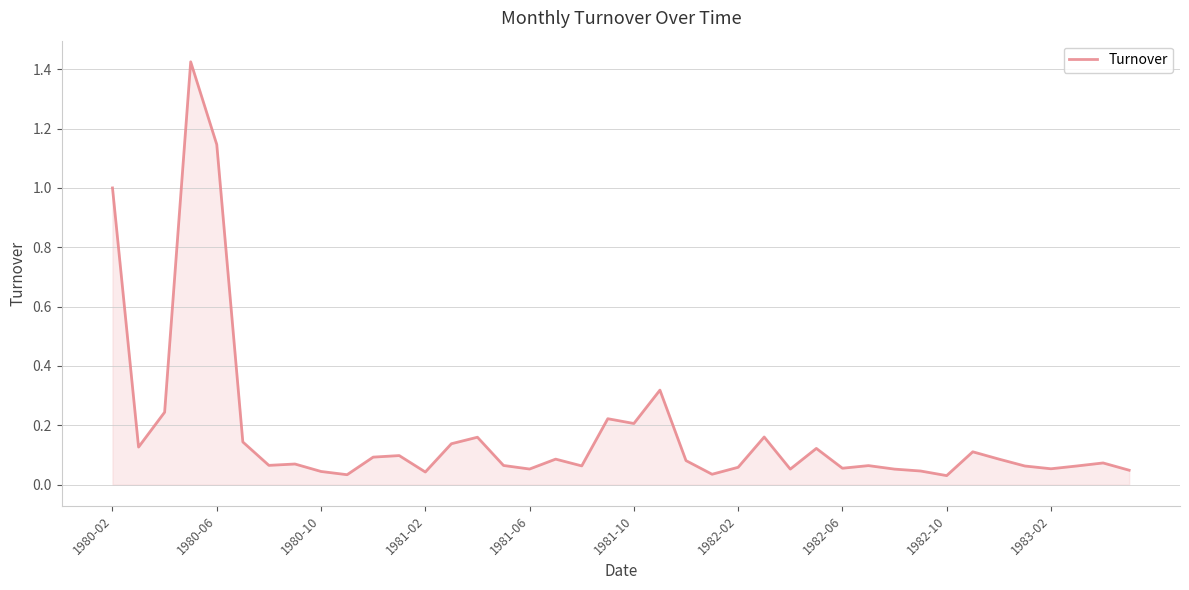

The chart shows a value of 0.3 at 1981-10. True or false?

False